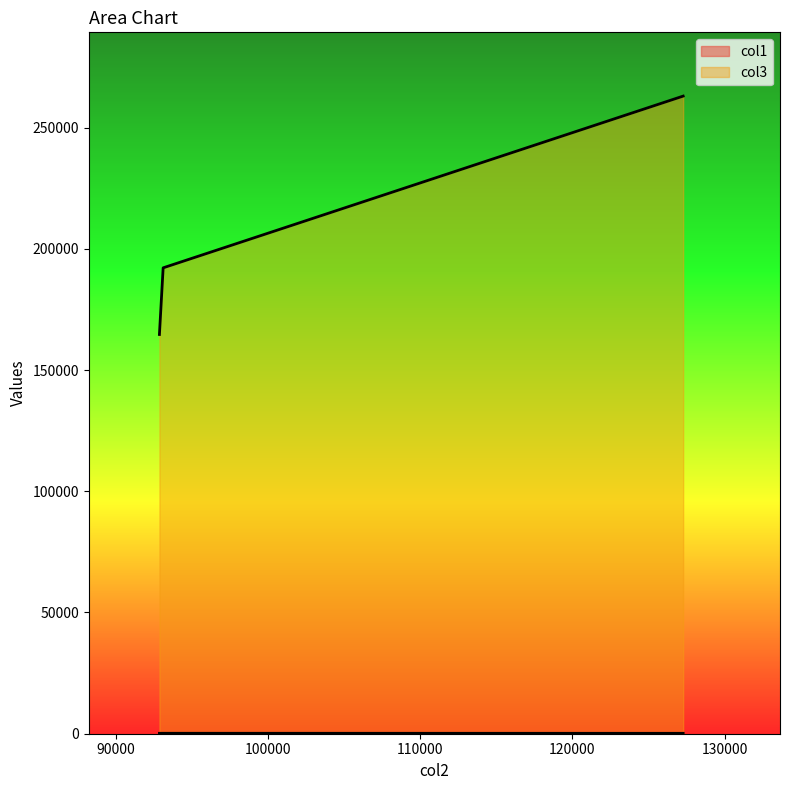

What is the average value?

206612